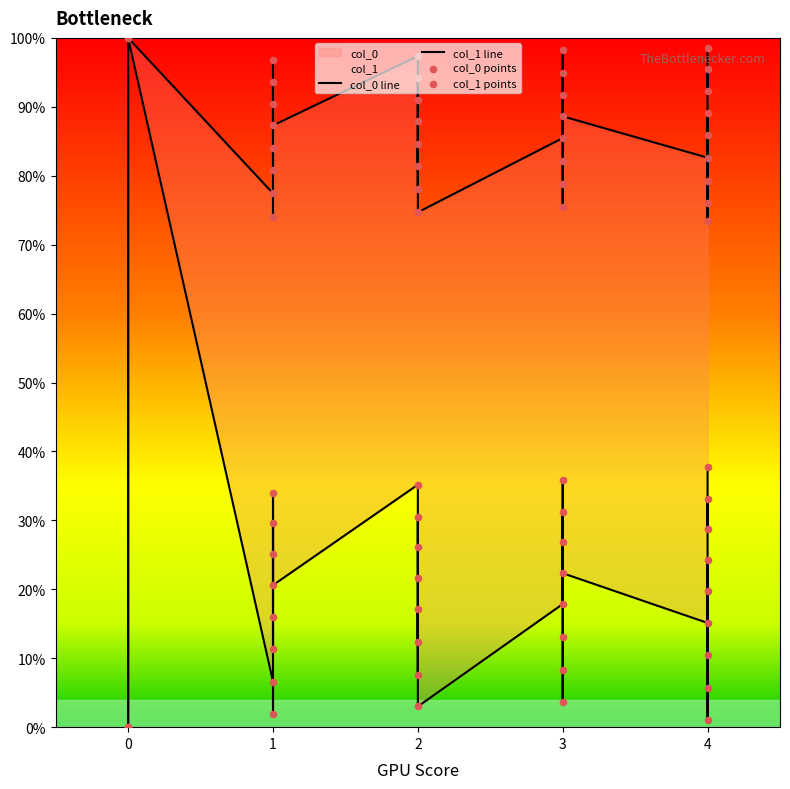

Which series has the widest spread of Y values?

col_0 line